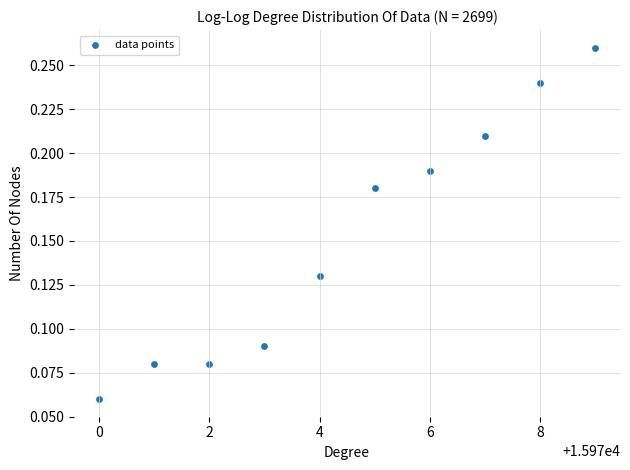

What is the range of X values (max minus min)?

9.0